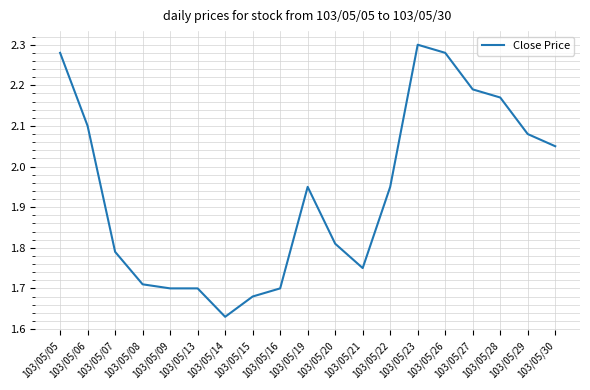

What is the difference between the maximum and minimum values?

0.7